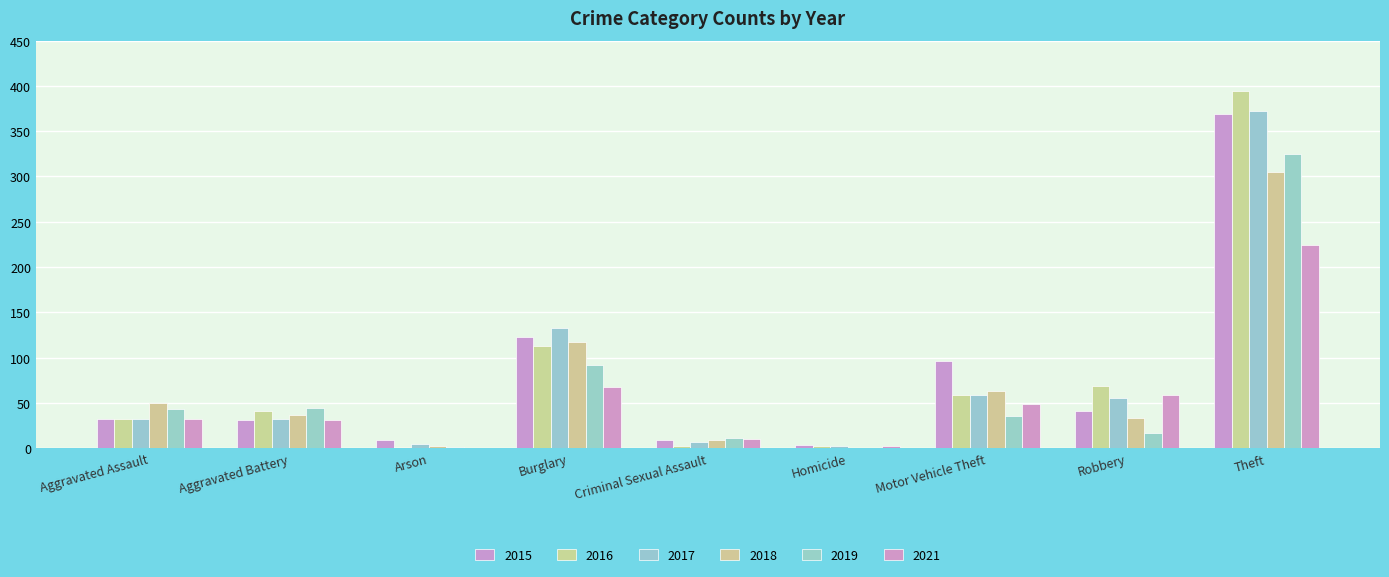

How many groups of bars are there?

9